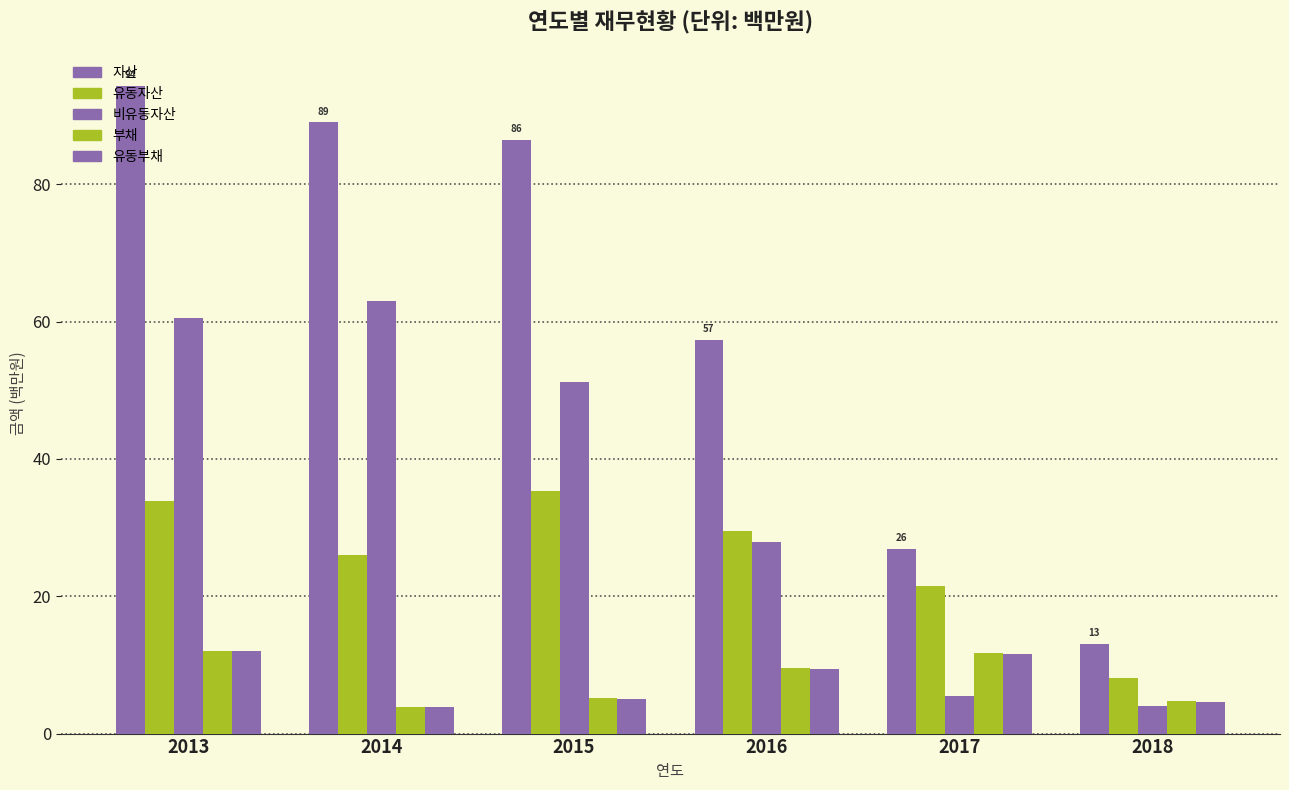

What is the total value across all series at 2015?

183.1